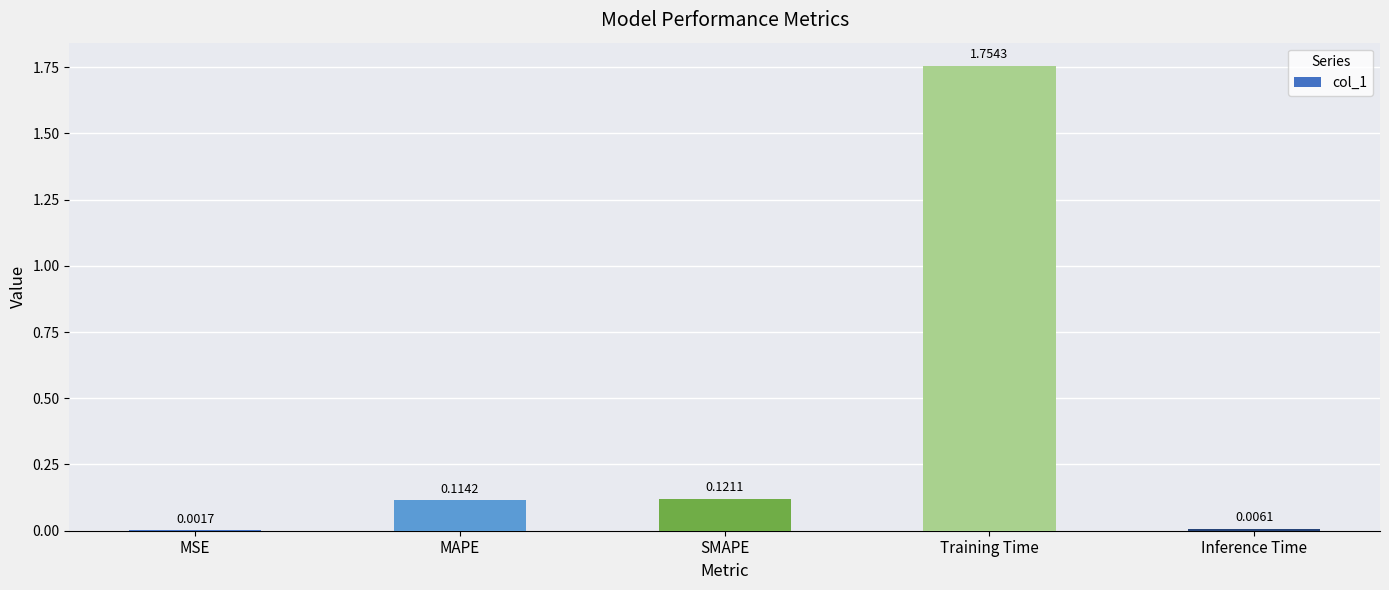

What is the sum of all values?

2.0